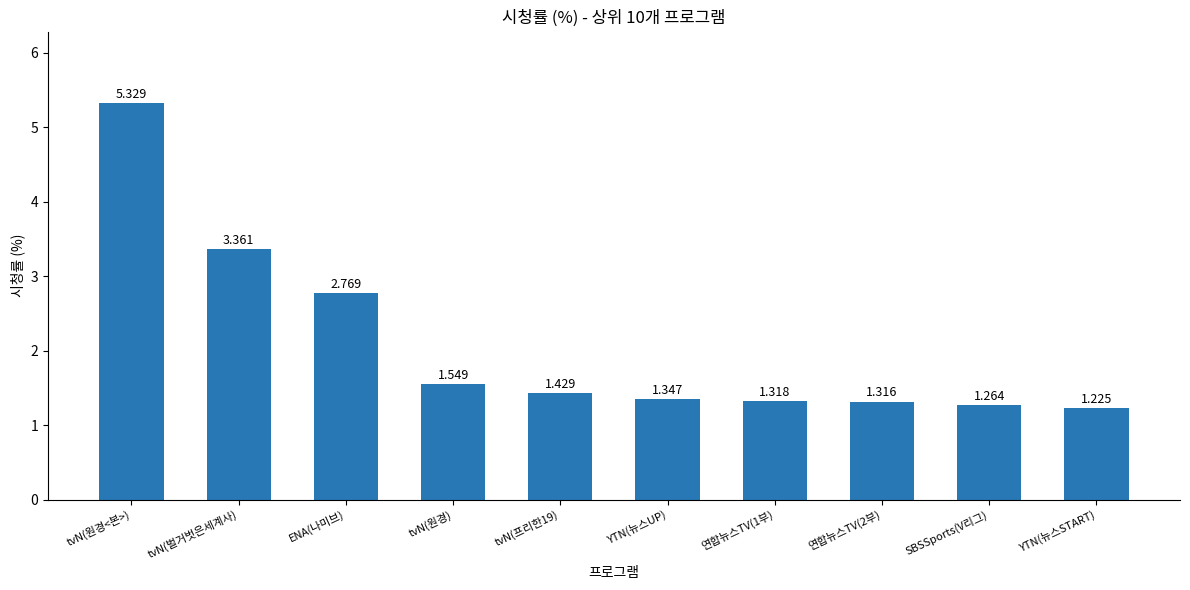

Are the bars grouped side by side (vs. stacked)?

No